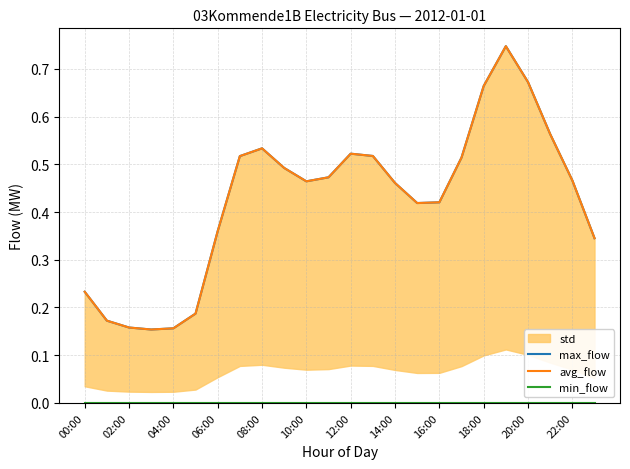

What is the average value of the avg_flow series?

0.4